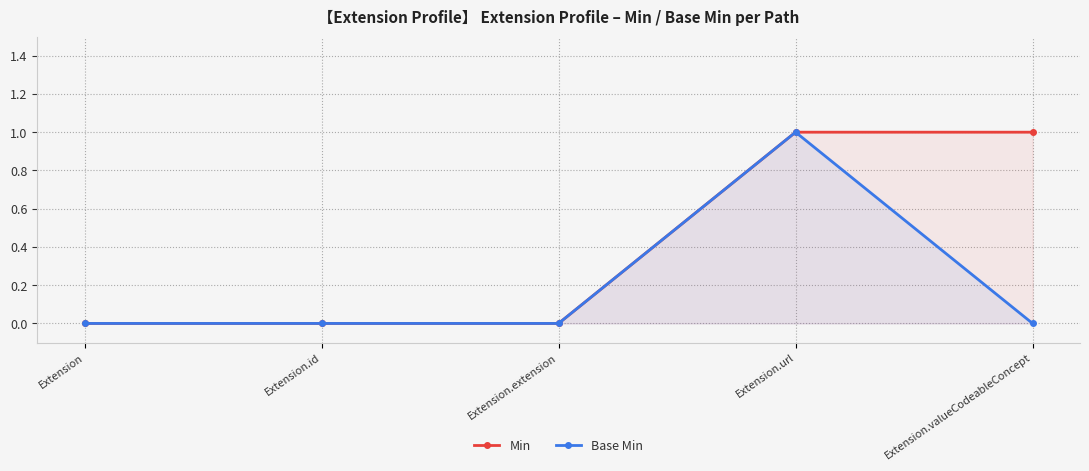

Which category has the highest value in the Base Min series?

Extension.url